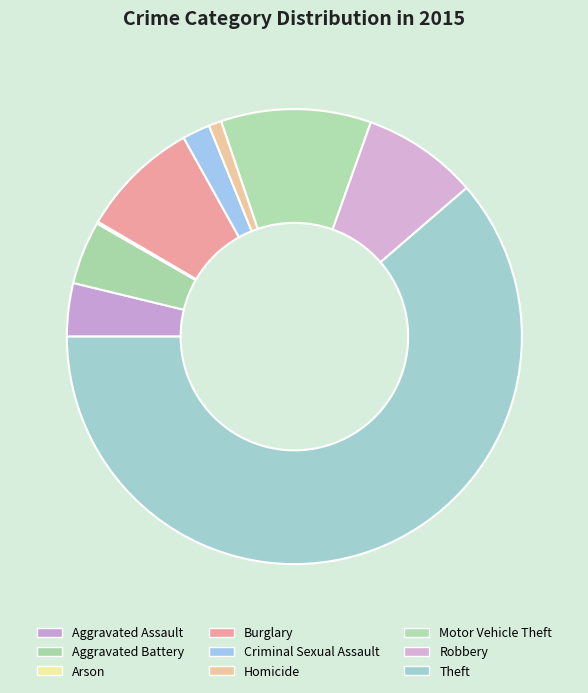

How many slices are in this pie chart?

9